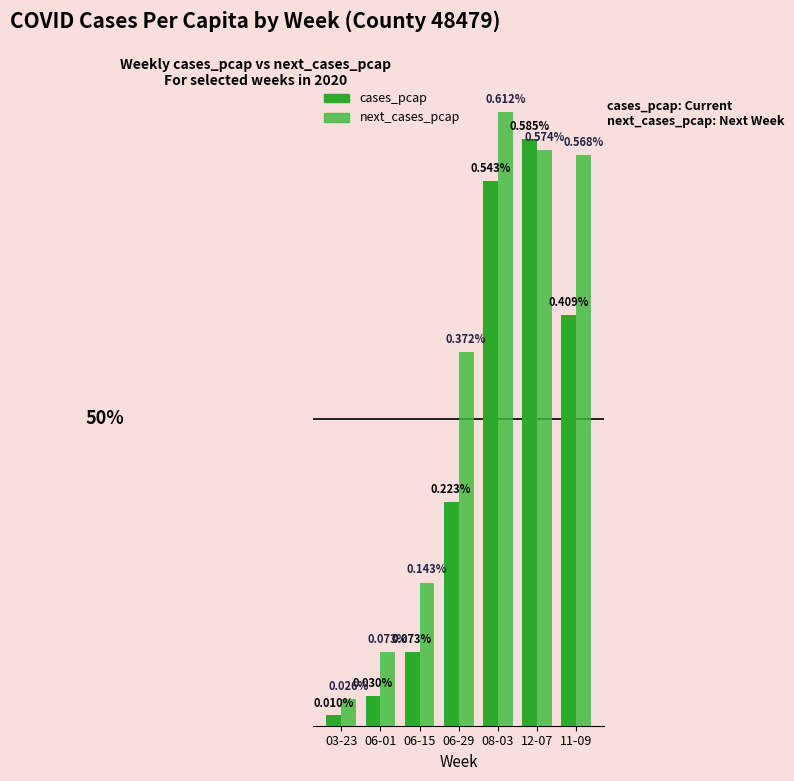

The next_cases_pcap series shows 0.0 at 12-07. True or false?

False